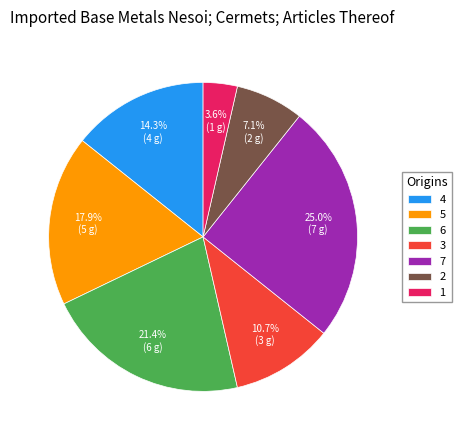

To the nearest percent, what is the difference between the 4 and 3 slice percentages?

4%